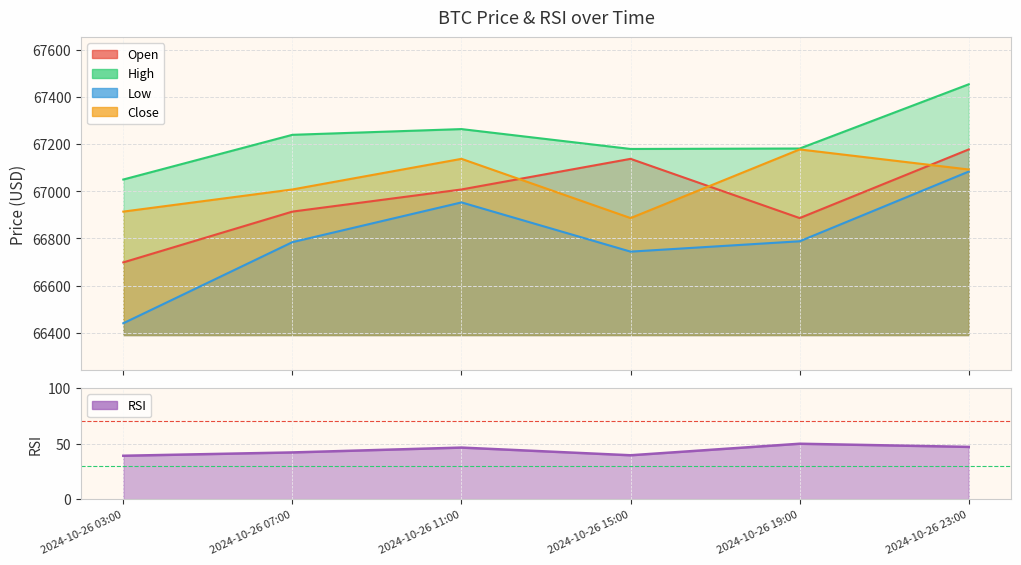

Where is the first local minimum for open?

2024-10-26 19:00